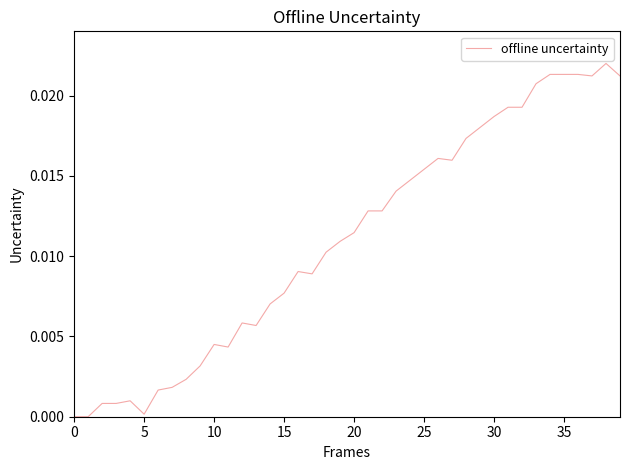

How many lines are shown in the chart?

1